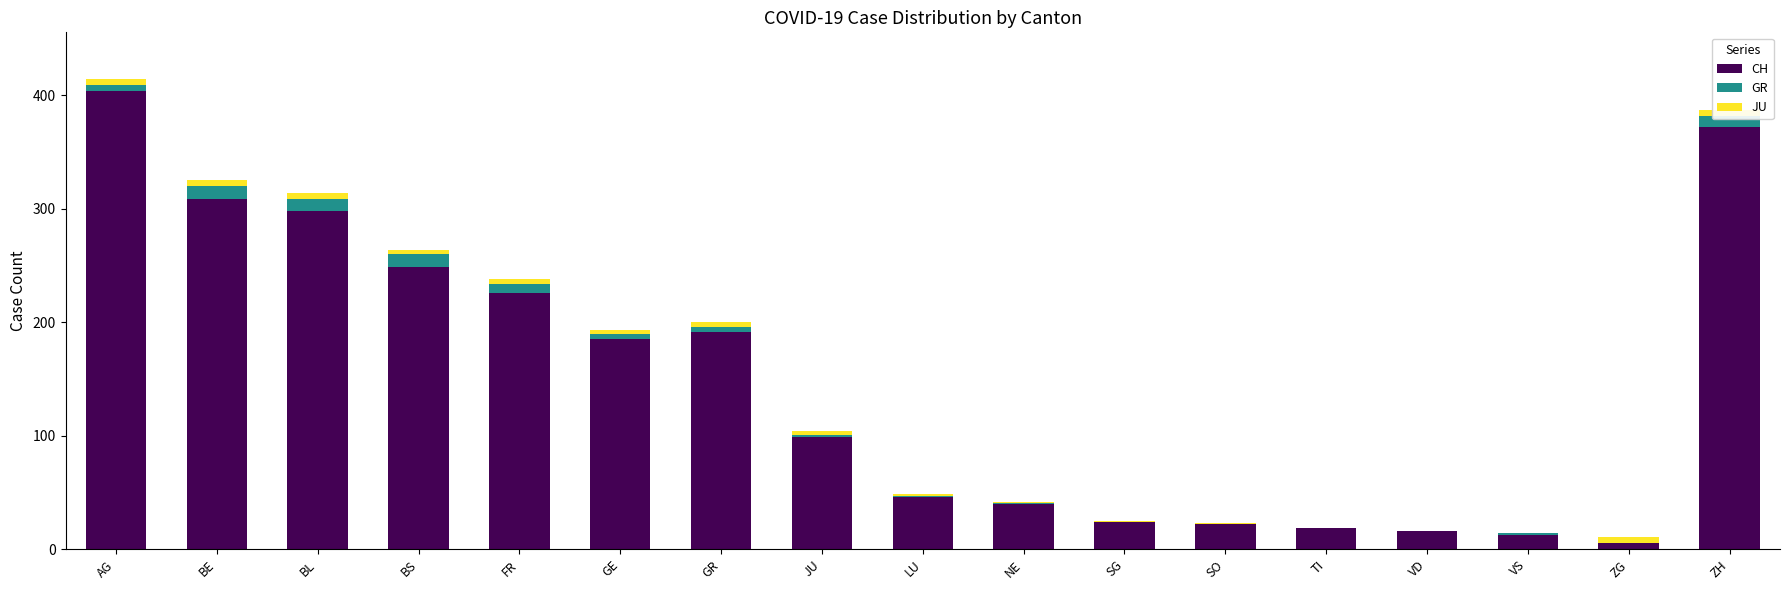

List the labels in order of JU value, smallest first.

TI, VD, VS, NE, SG, SO, LU, GE, JU, BS, FR, GR, AG, BE, BL, ZG, ZH